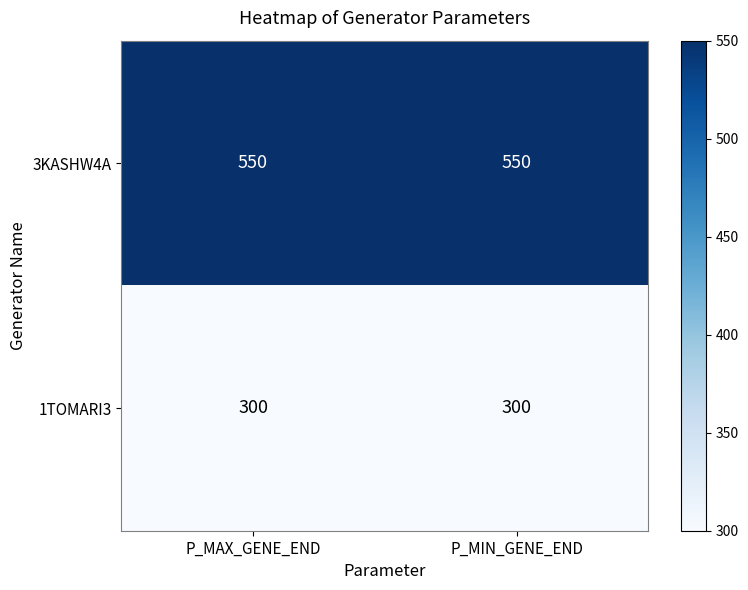

What is the sum of all 3KASHW4A values?

1100